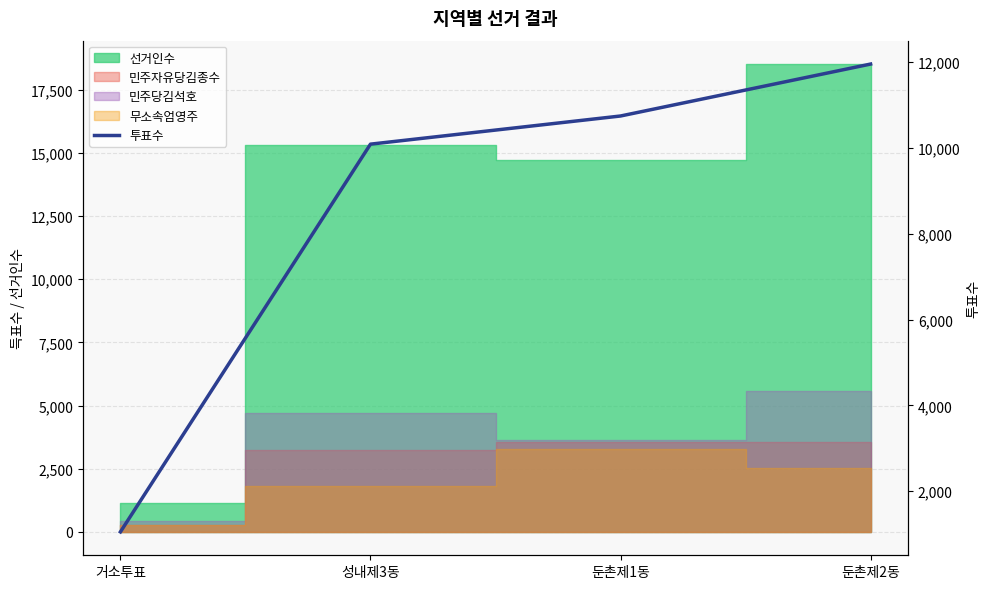

What is the label of the 1st point from the left?

거소투표